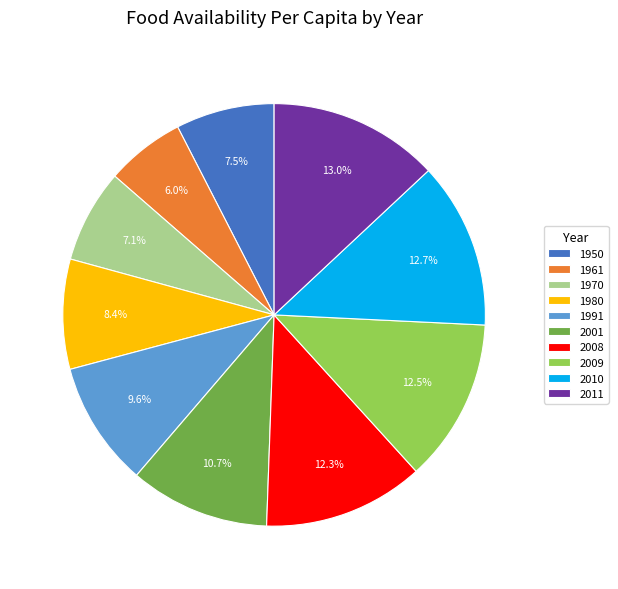

To the nearest percent, what is the difference between the 1980 and 2011 slice percentages?

5%